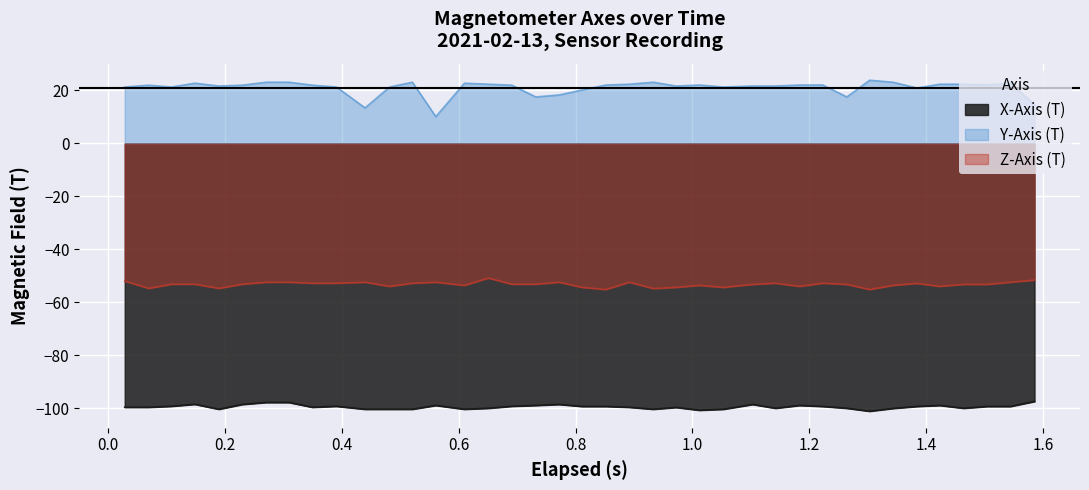

Does the chart display data point markers on the line(s)?

No